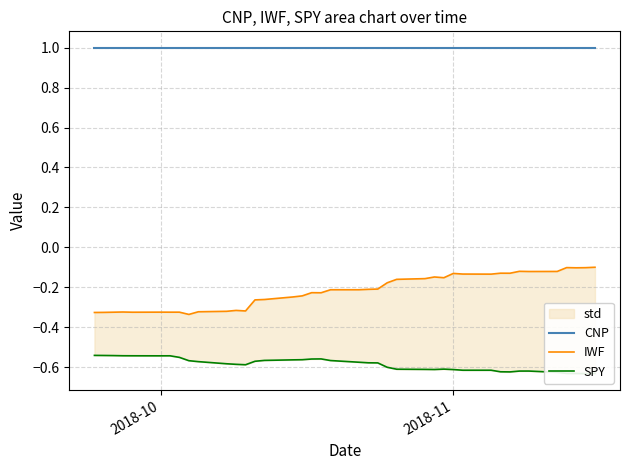

True or false: CNP has a value of 0.3 at 2018-10.

False